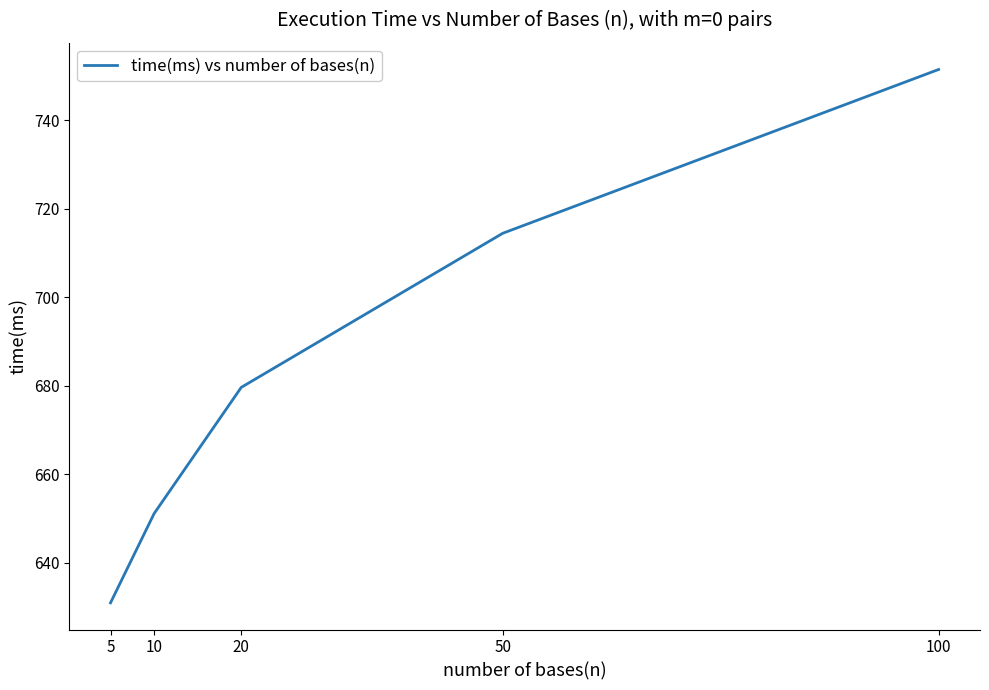

Approximately how many times larger is the value at 10 compared to 5?

1.0